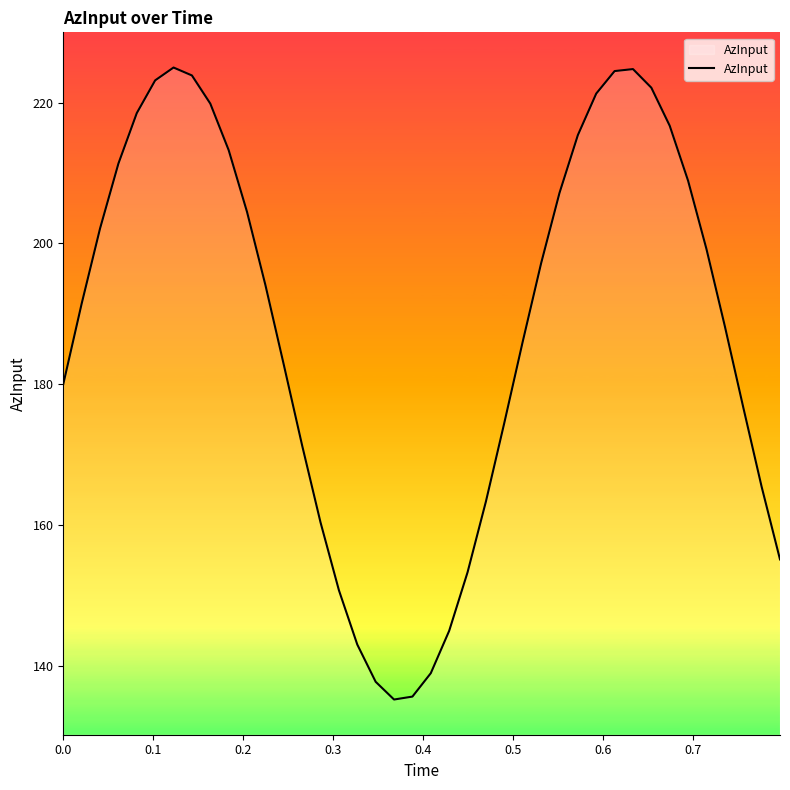

What is the average value?

187.7